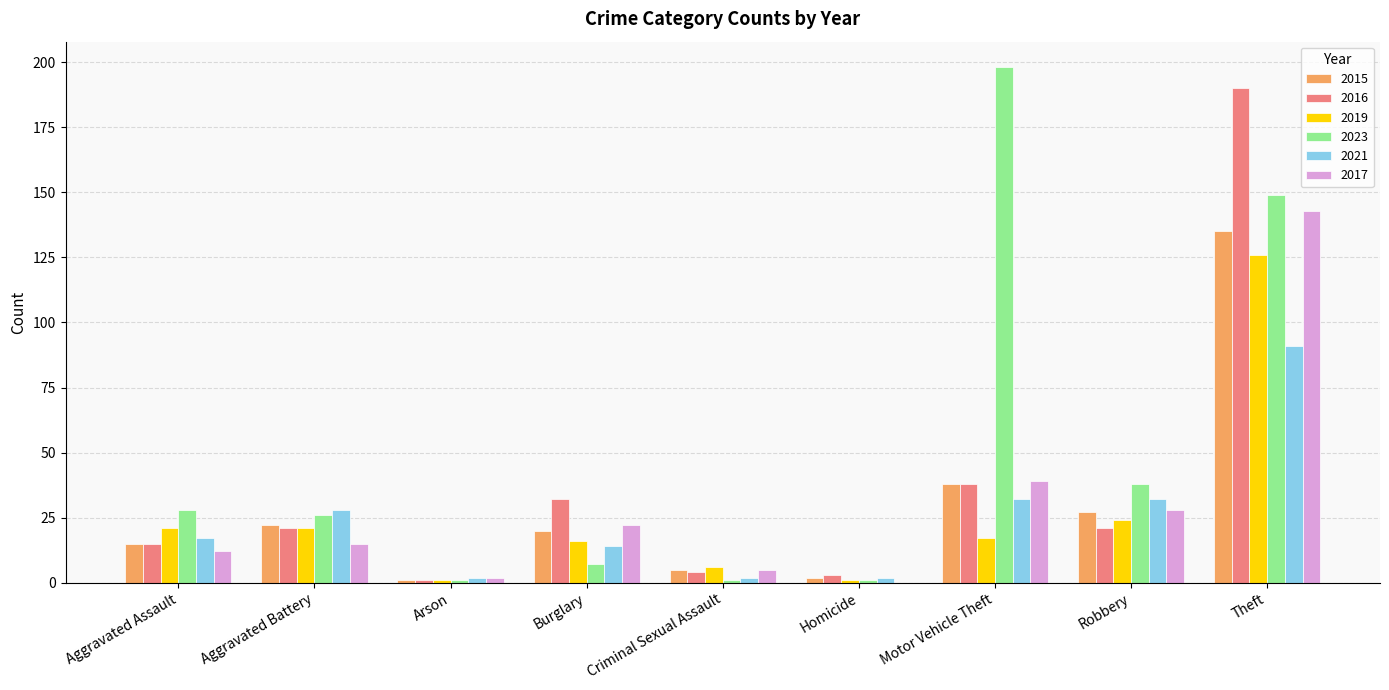

True or false: 2016 has a value of 30 at Aggravated Battery.

False